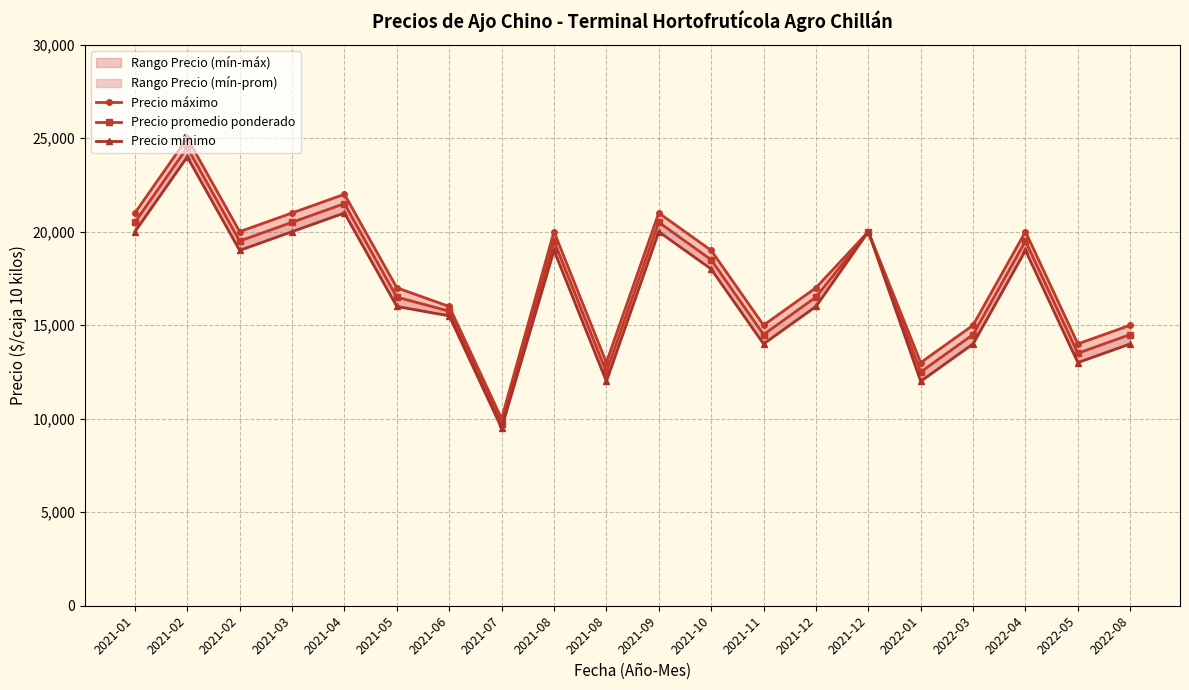

Is it true that Precio máximo equals 13113 at 2021-04?

False